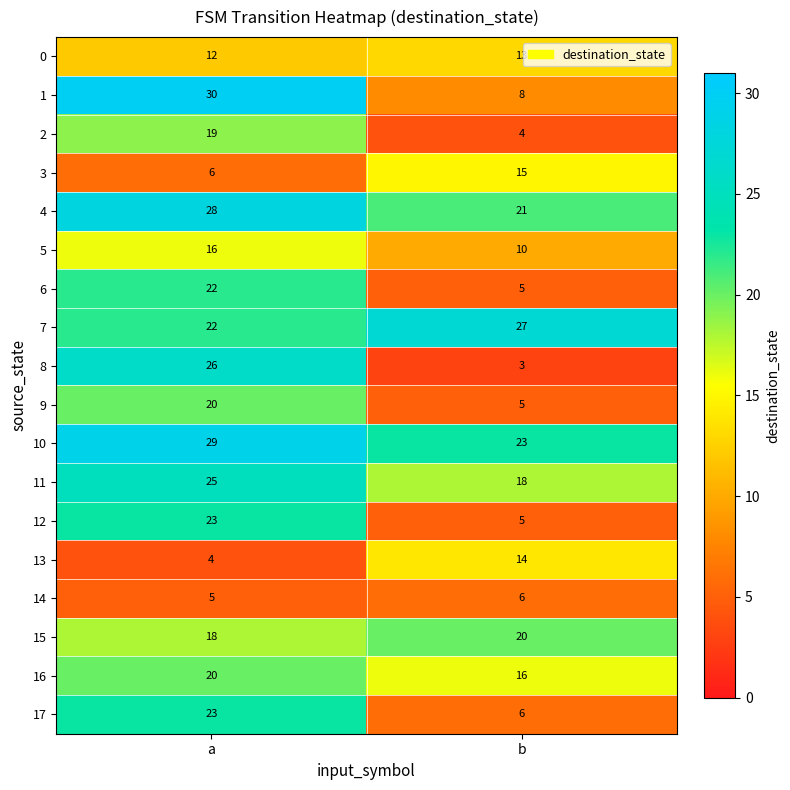

What is the lowest value of the 1 series?

8